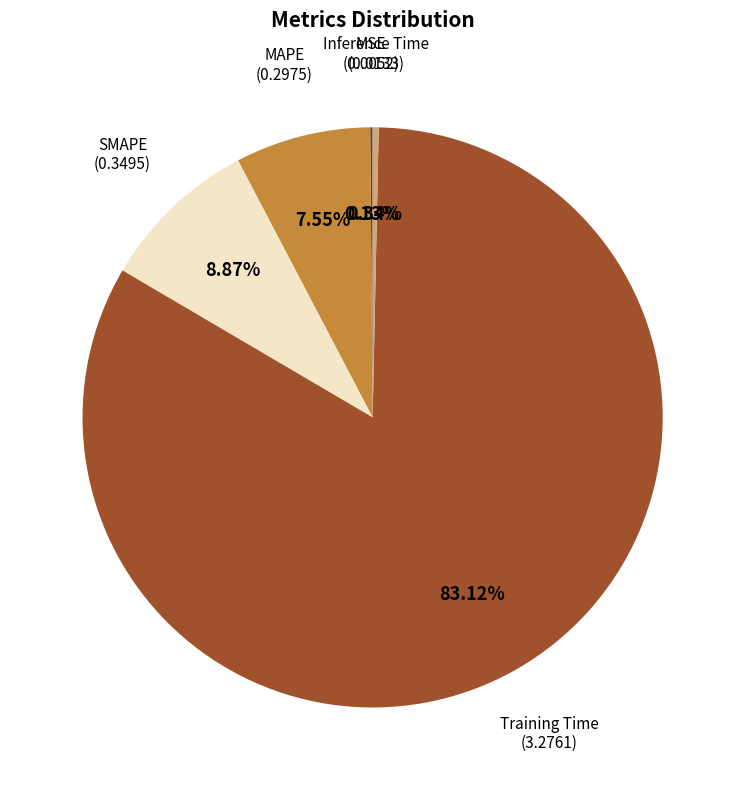

Is there any slice that represents more than half of the pie?

Yes